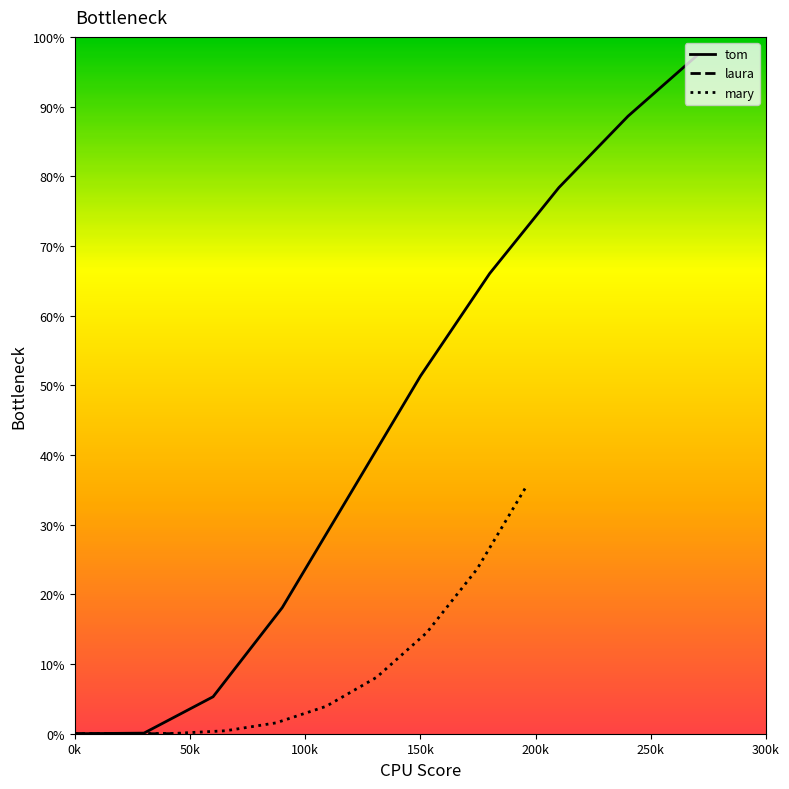

What is the maximum value for tom?

97.3